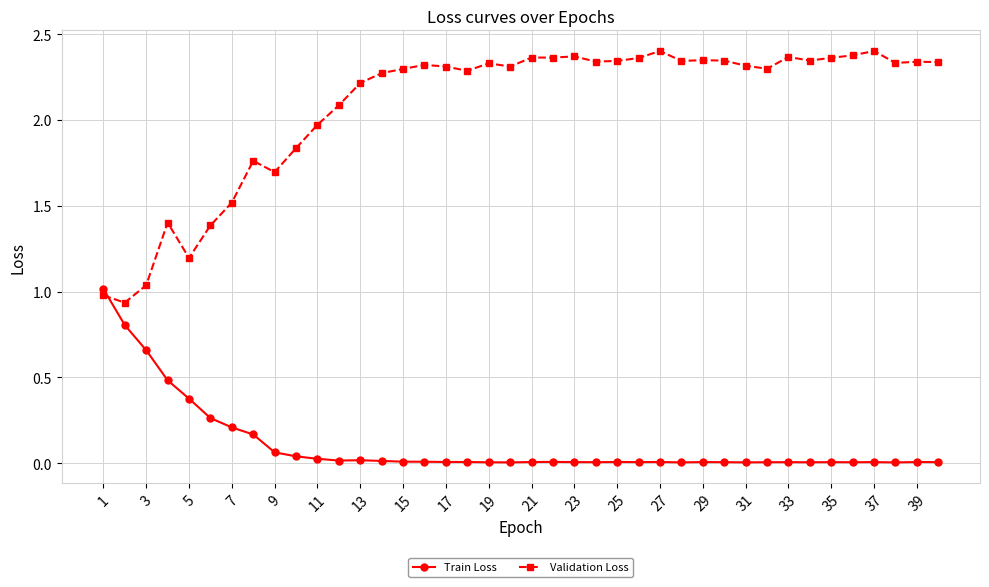

What is the sum of all Validation Loss values?

83.2